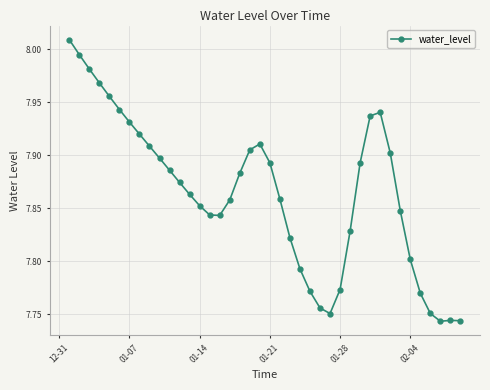

Count the number of data series in this chart.

1